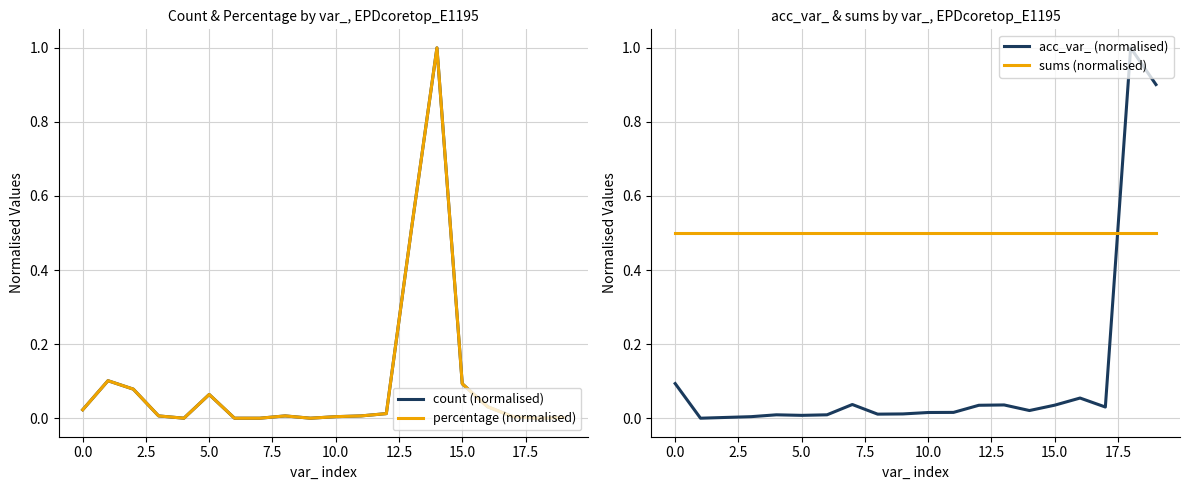

True or false: sums (normalised) and acc_var_ (normalised) intersect in this chart.

True